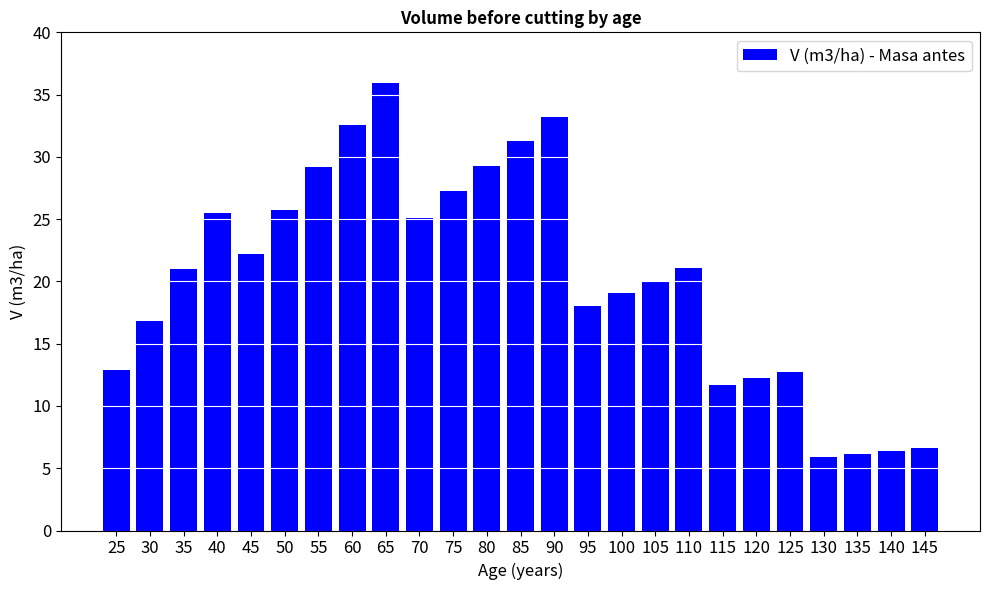

What is the average value?

20.3